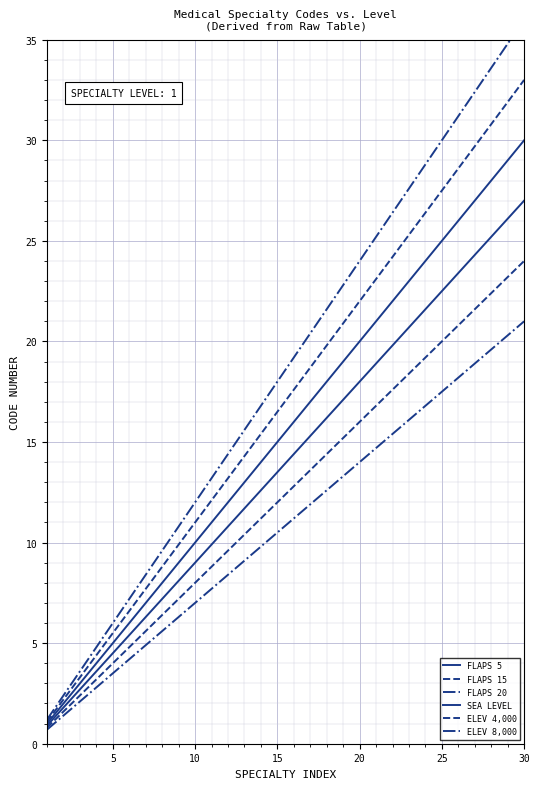

True or false: SEA LEVEL has more than 1 points higher than both neighbors.

False